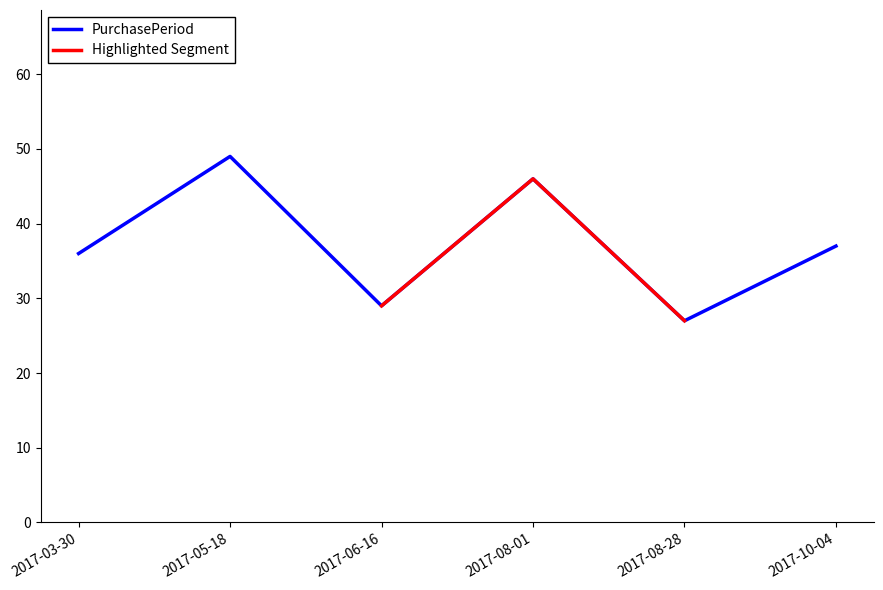

What is the difference between the maximum and minimum values?

22